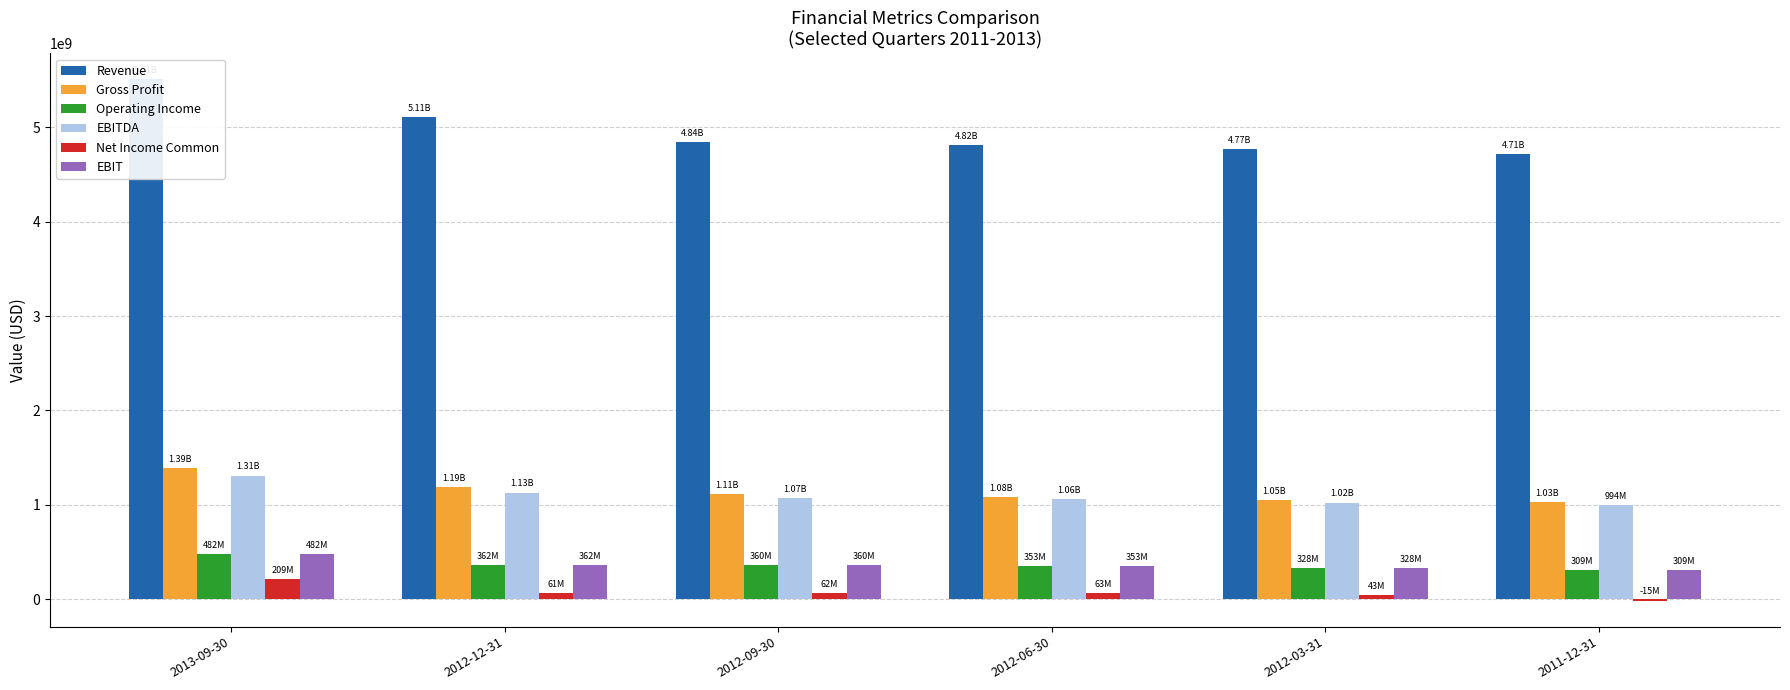

Which series has the widest spread of values?

Revenue